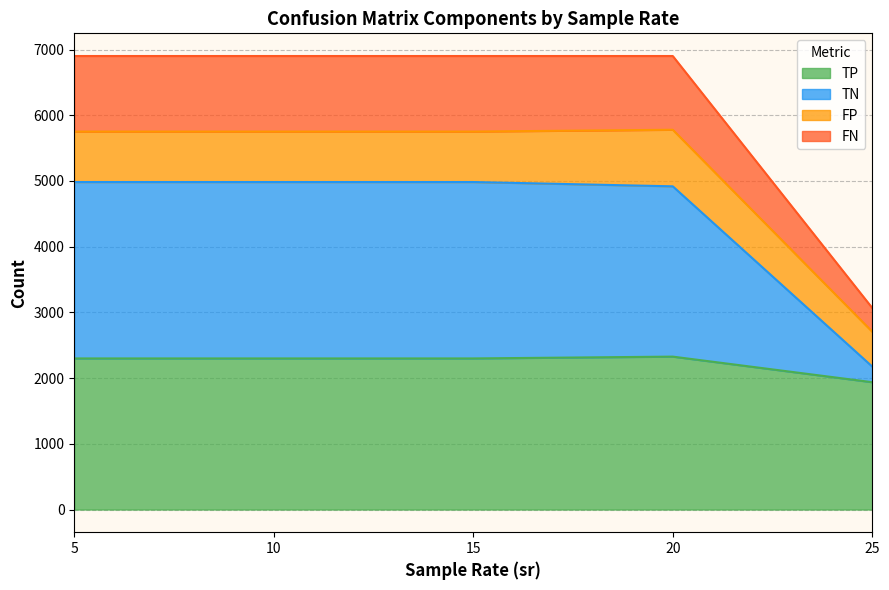

What are all the series names shown in the legend?

TP, TN, FP, FN